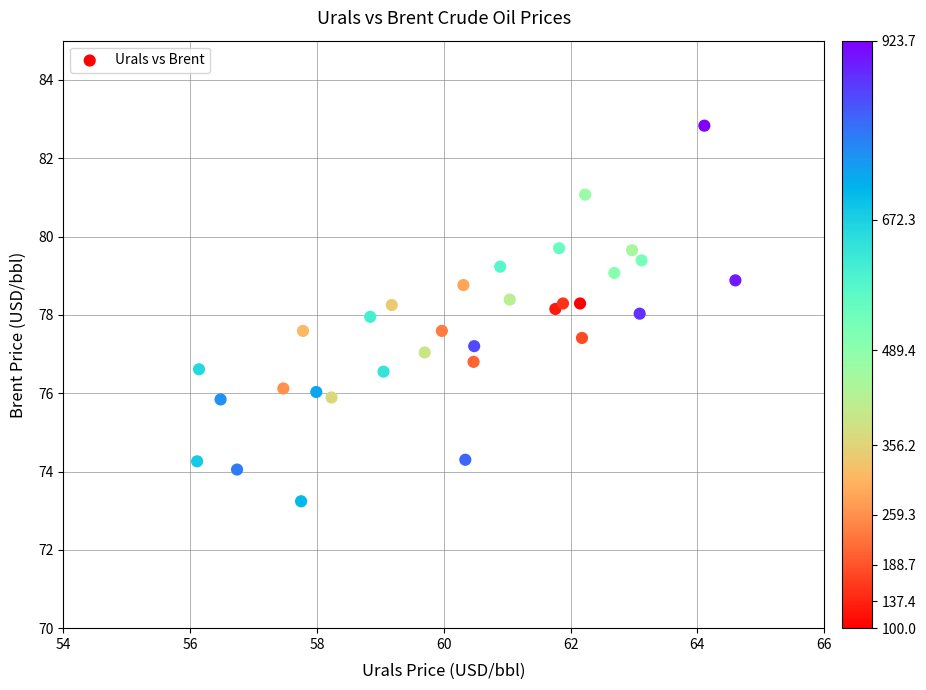

What is the range of Y values (max minus min)?

9.6